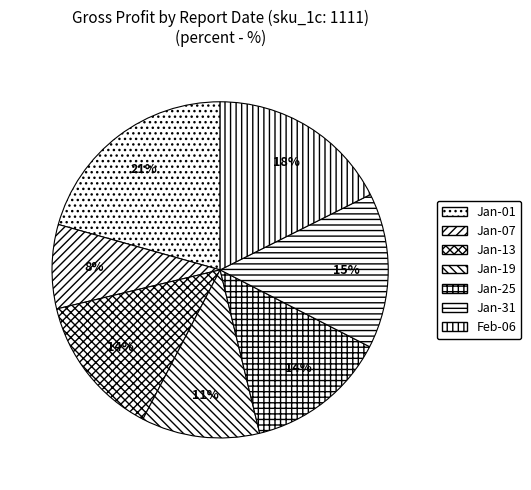

How many segments does this pie chart have?

7